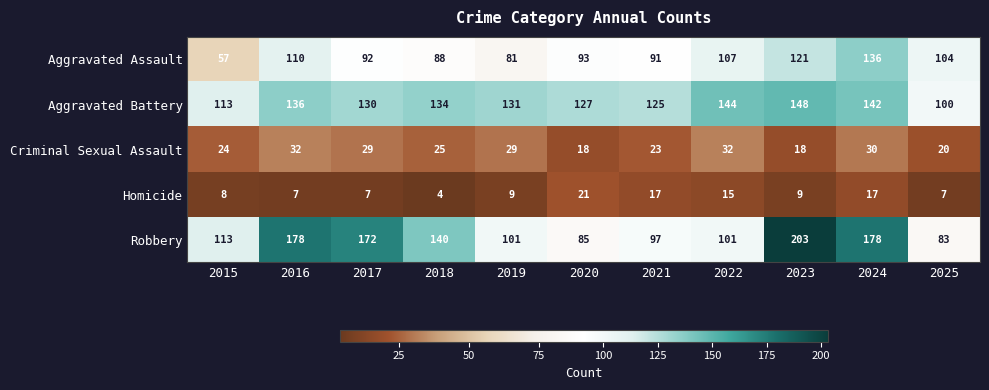

Between 2016 and 2020, which series saw the biggest shift?

Robbery